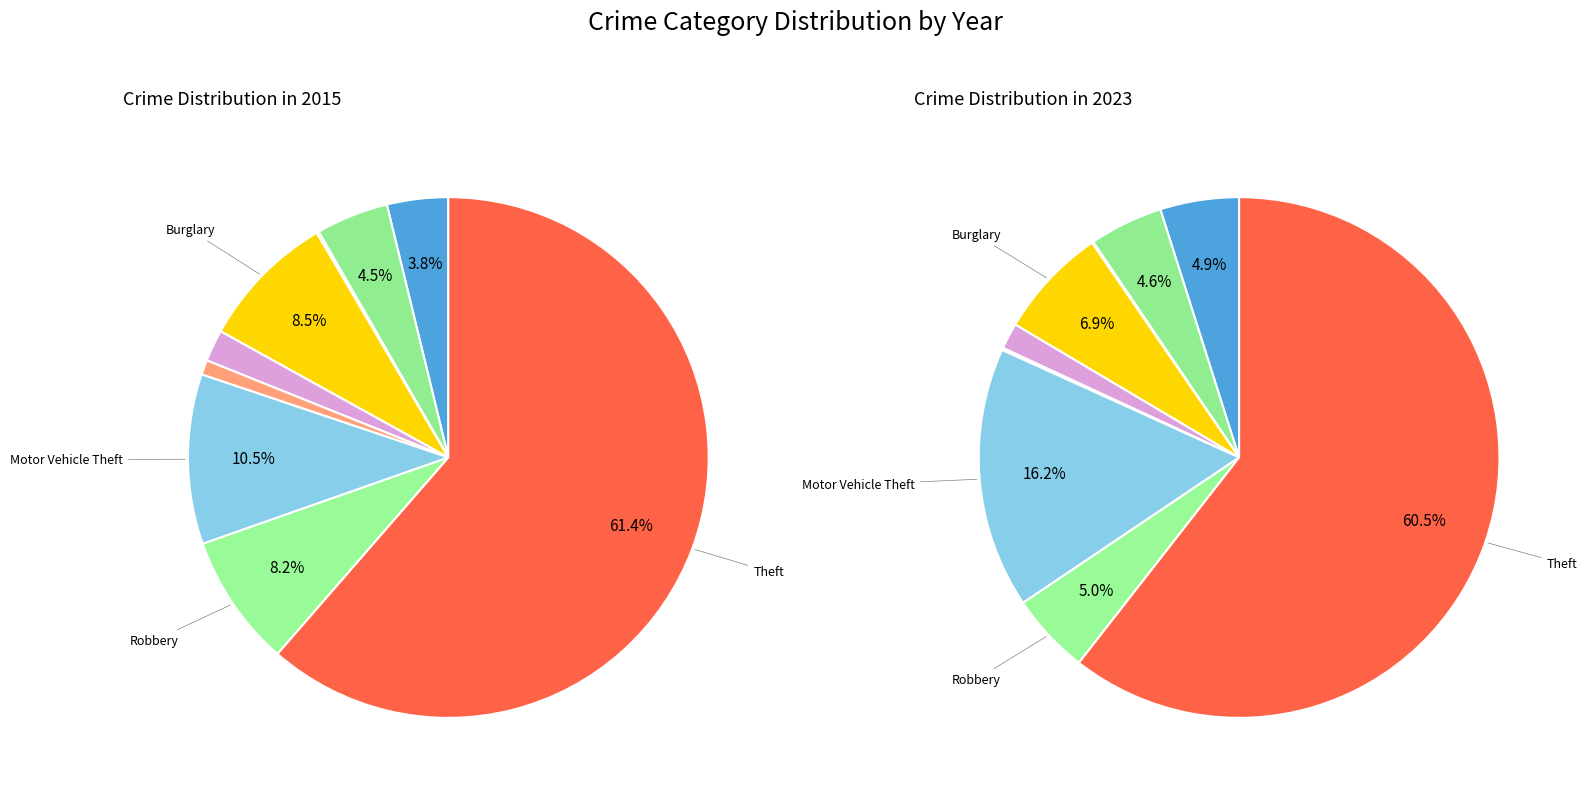

Is there any slice that represents more than half of the pie?

Yes